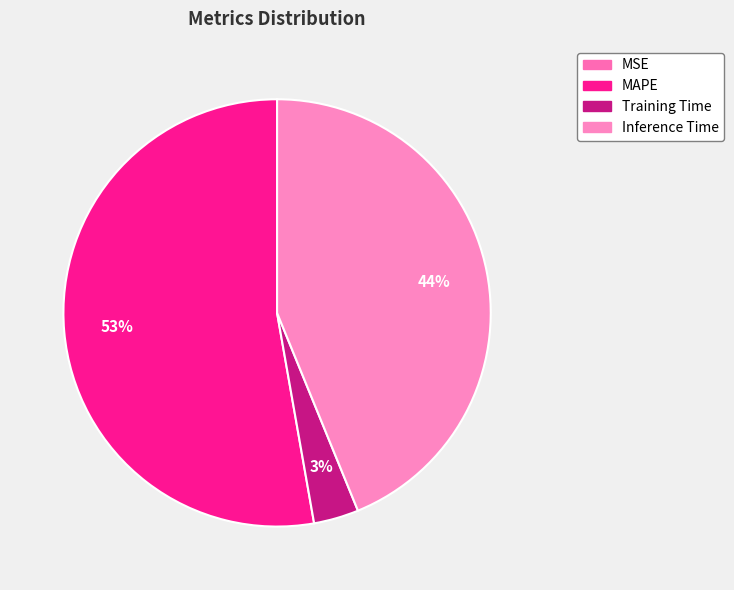

Is the sum of MAPE and MSE greater than half?

Yes